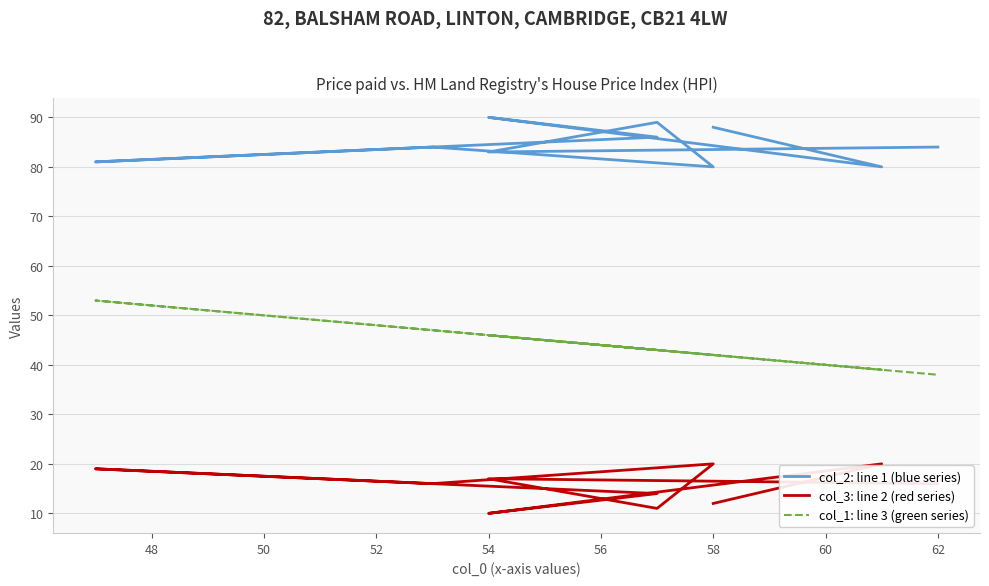

Which series has the largest total across all categories?

col_2: line 1 (blue series)